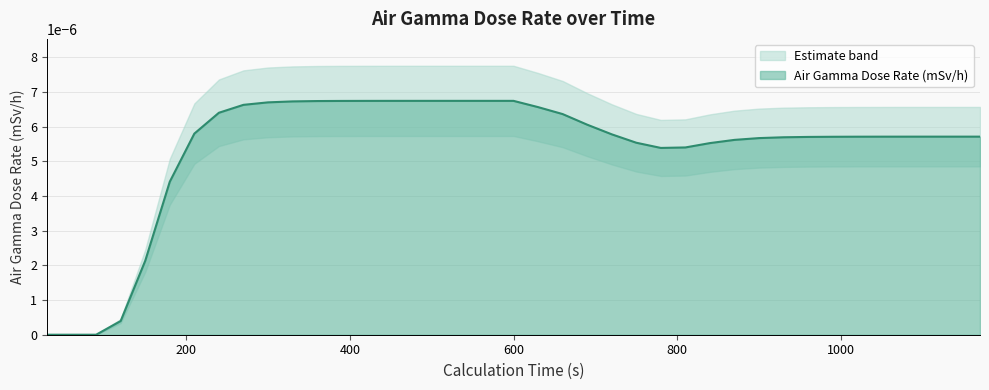

How many lines are shown in the chart?

1